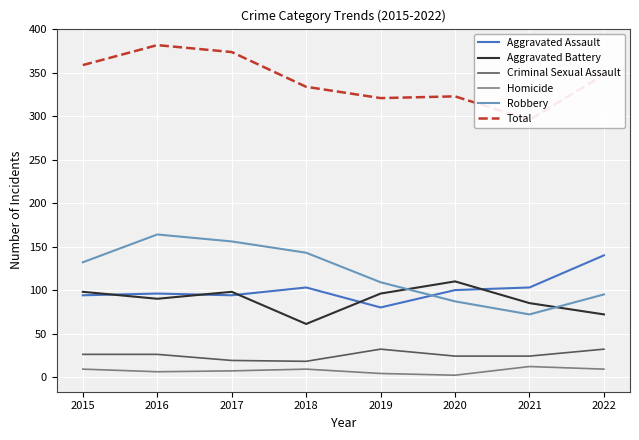

How many values in the Criminal Sexual Assault series are below 26?

4